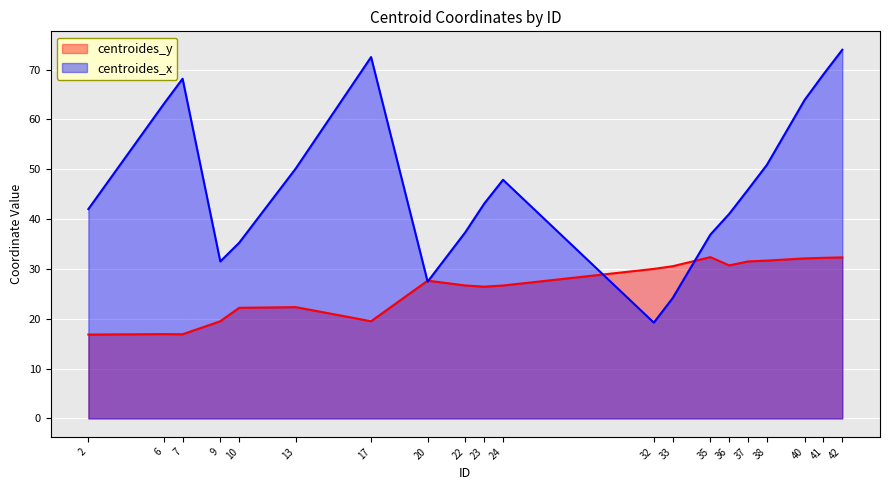

Is it true that centroides_x equals 74.0 at 42?

True